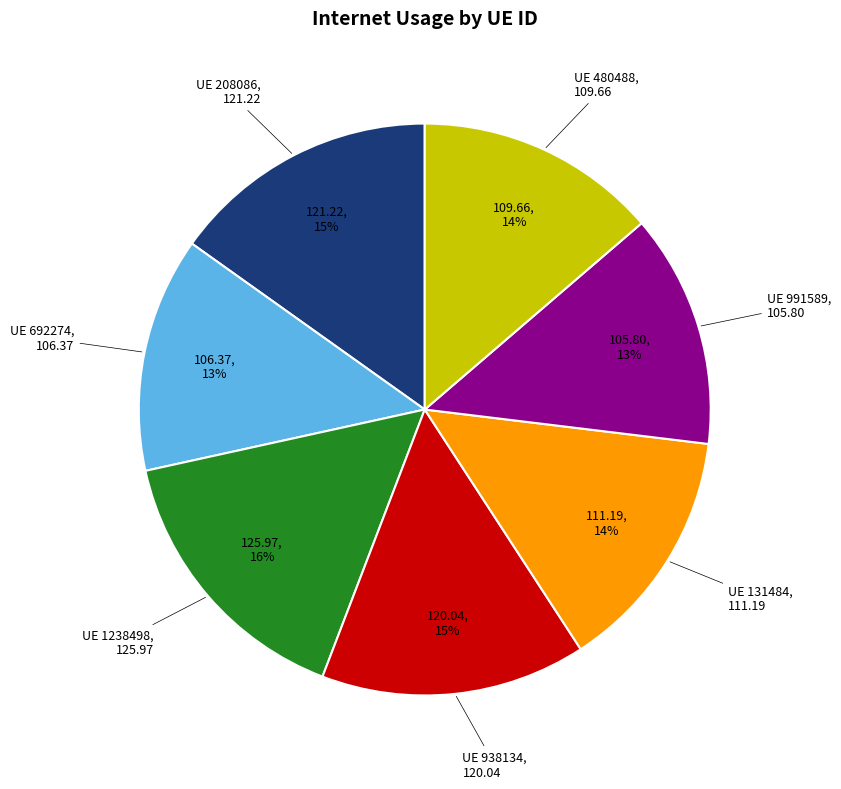

To the nearest percent, what portion does UE 938134 represent?

15%